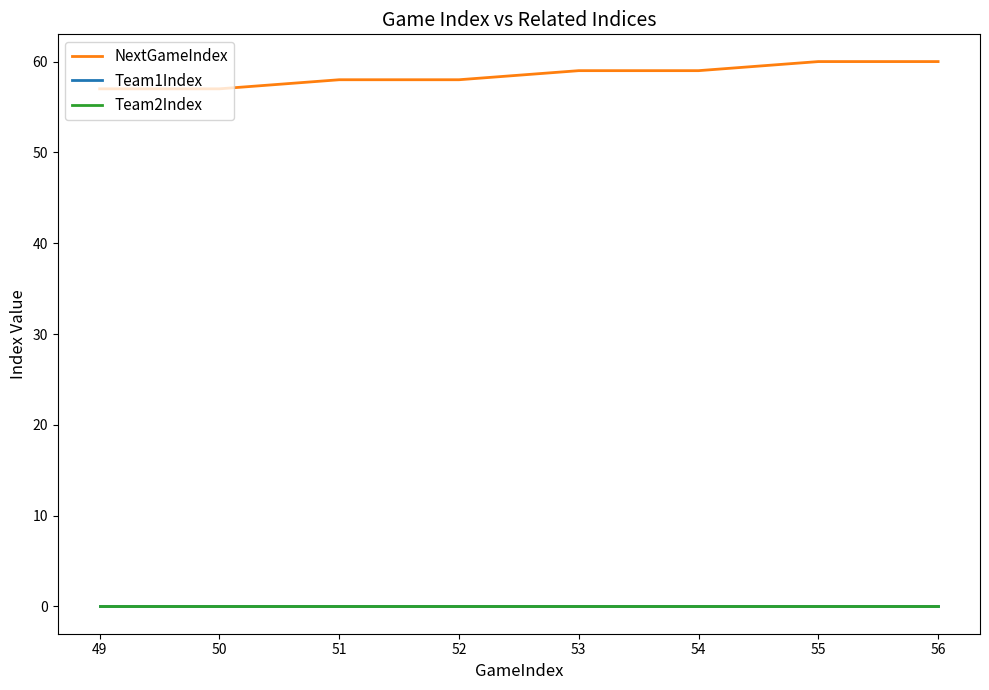

Rank the series at 49 from lowest to highest value.

Team1Index, Team2Index, NextGameIndex